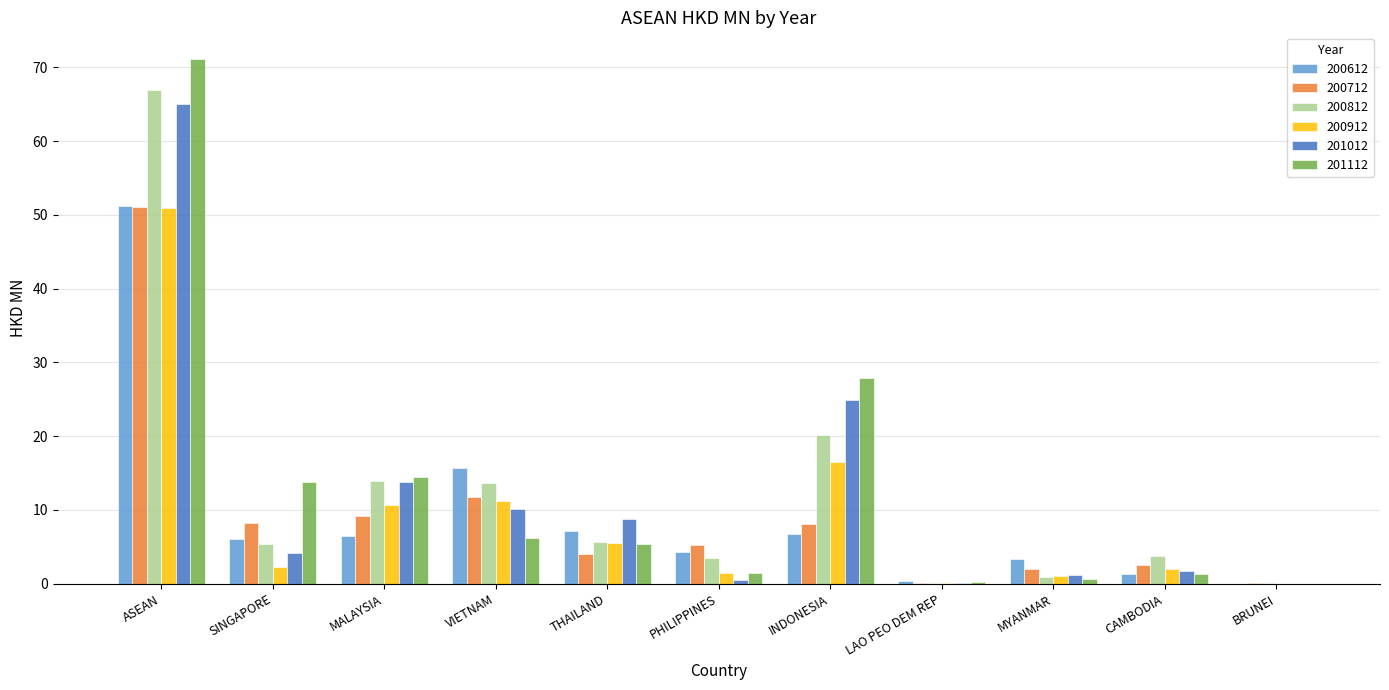

Between ASEAN and MALAYSIA, which series saw the biggest shift?

201112